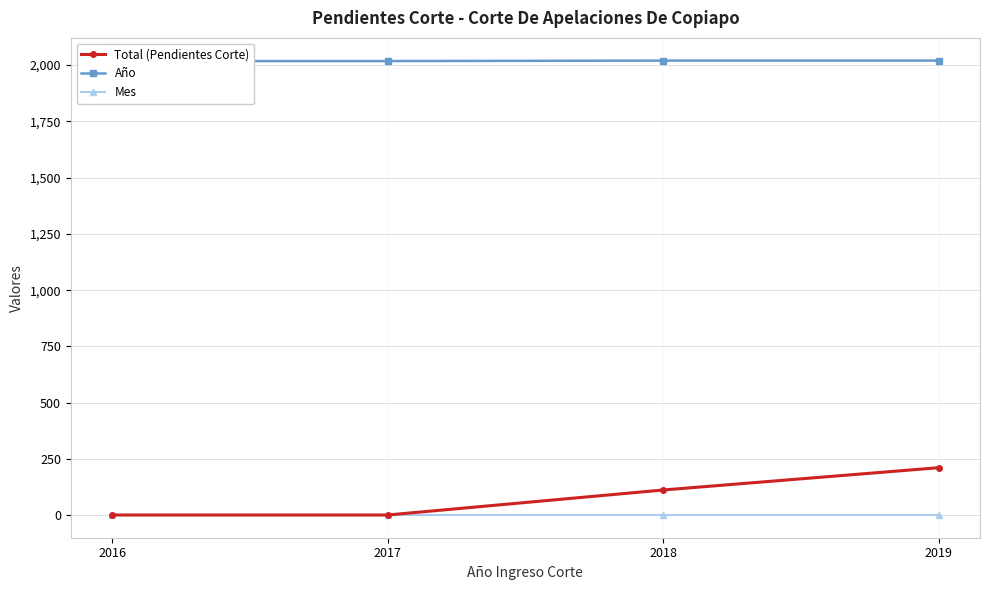

At which category is the sum across all series the highest?

2019